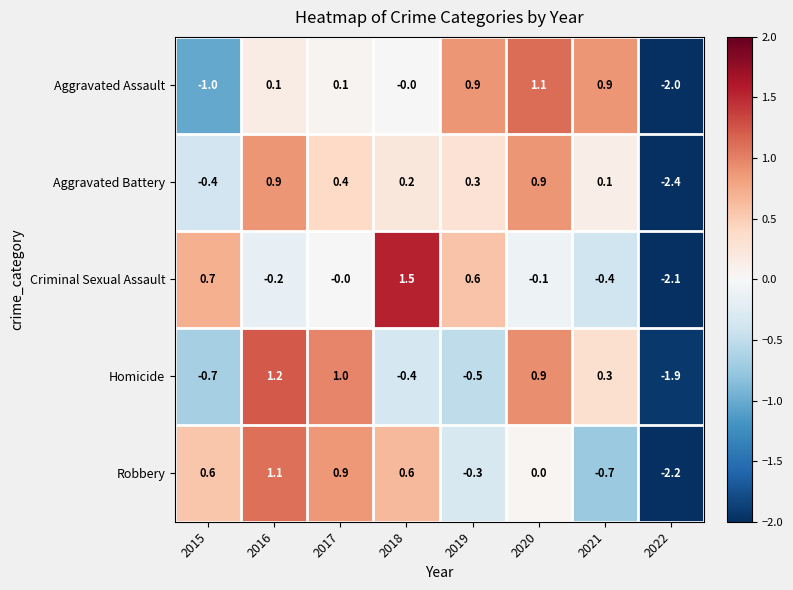

Rank the series at 2019 from lowest to highest value.

Homicide, Robbery, Aggravated Battery, Criminal Sexual Assault, Aggravated Assault